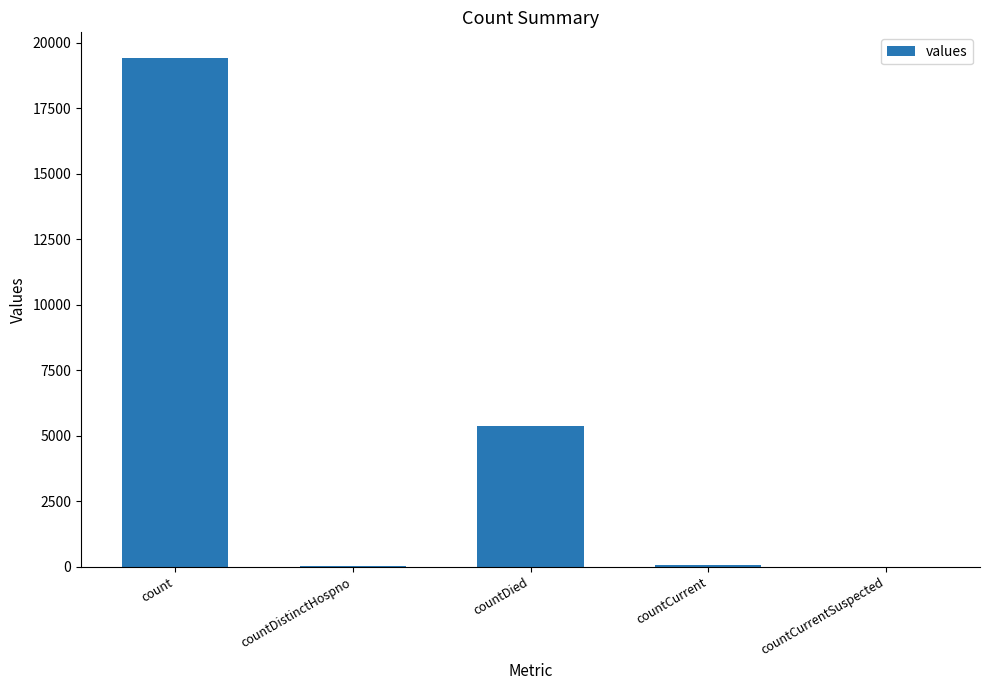

The value at count is 33123. True or false?

False